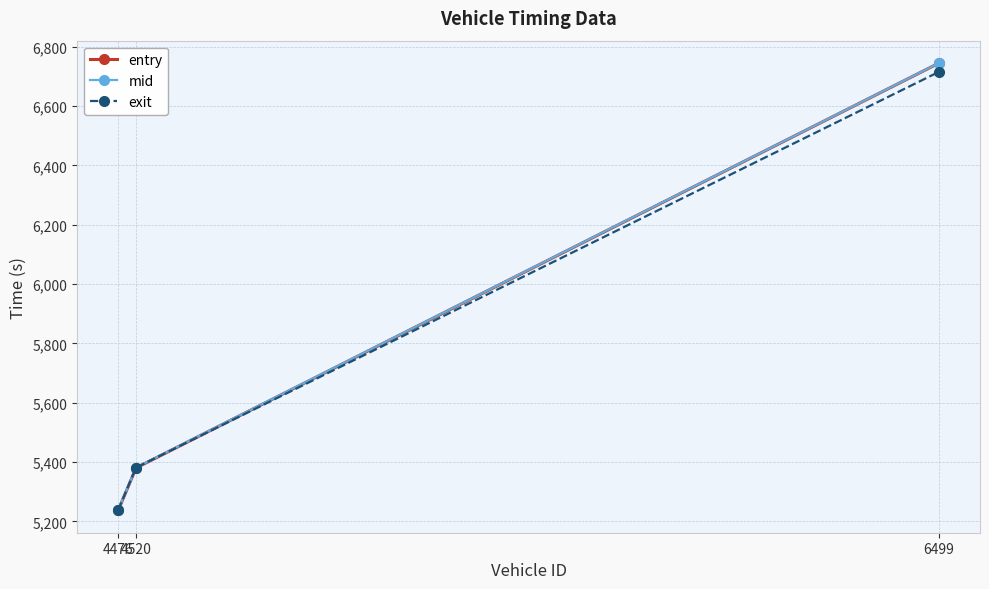

What are all the series names shown in the legend?

entry, mid, exit